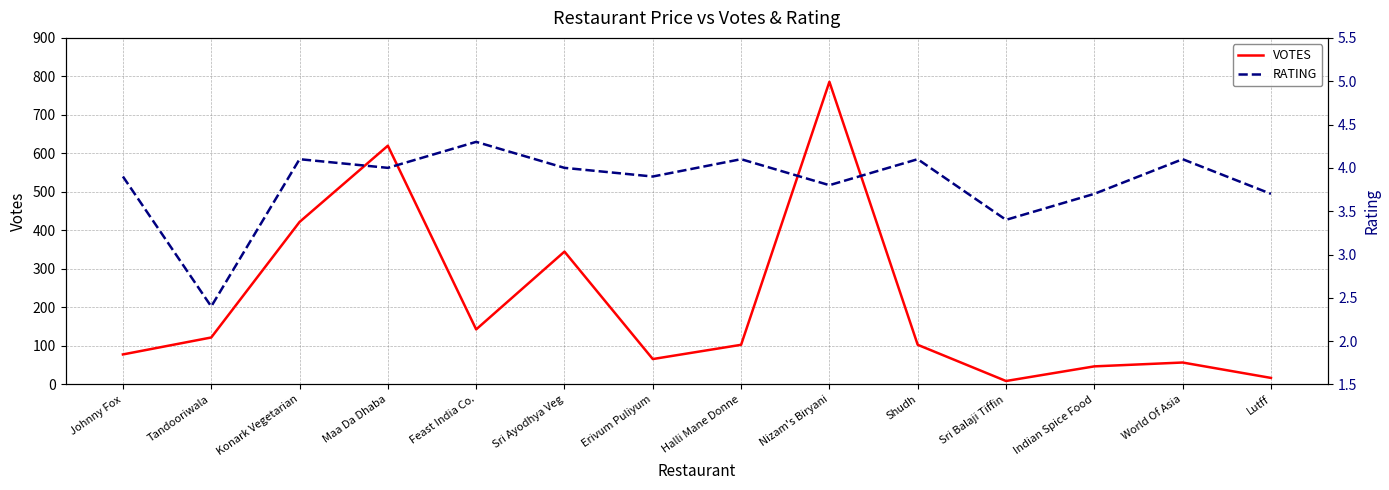

What is the smallest value displayed?

2.4